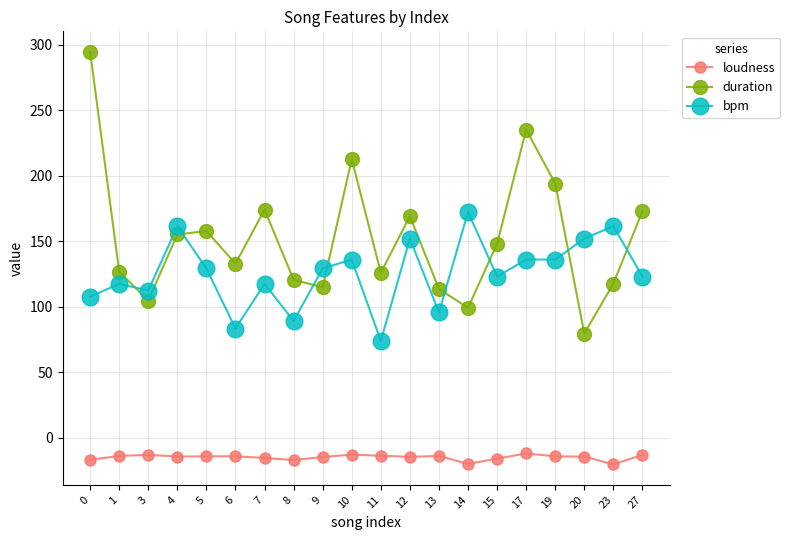

What is the value of the loudness point at the 8th from the left?

-17.1